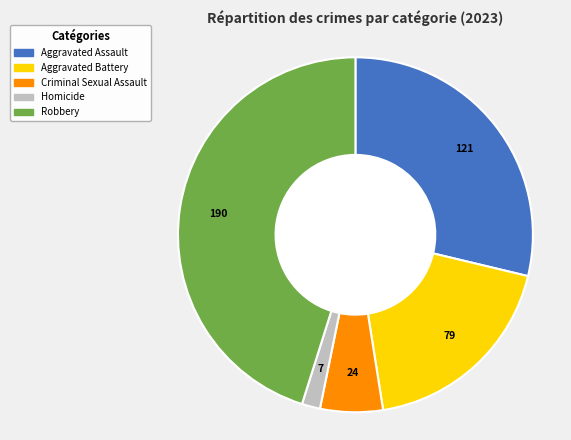

Combined, do Criminal Sexual Assault and Robbery account for over 50%?

Yes